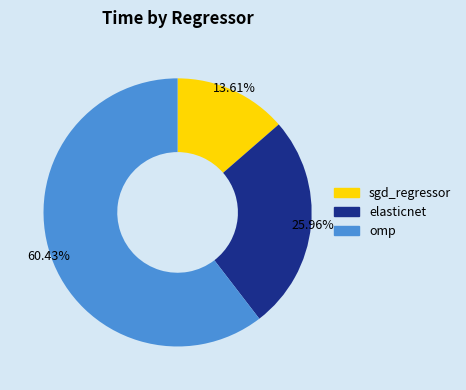

Combined, do sgd_regressor and elasticnet account for over 50%?

No